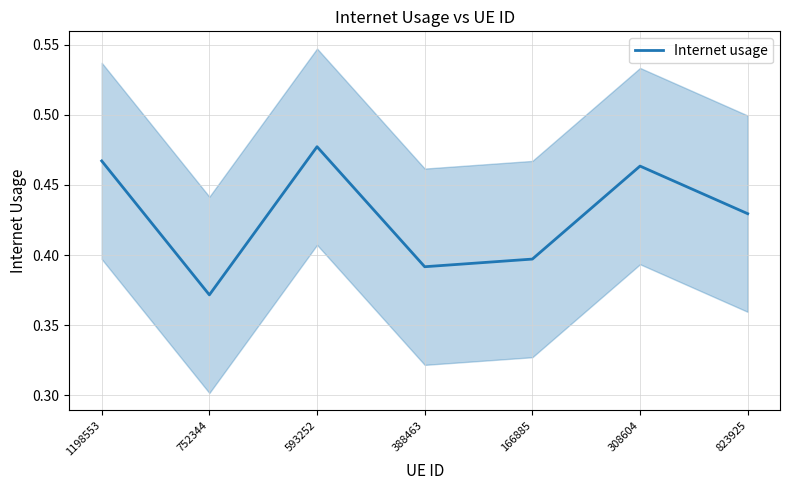

What value does the data have at 166885?

0.4